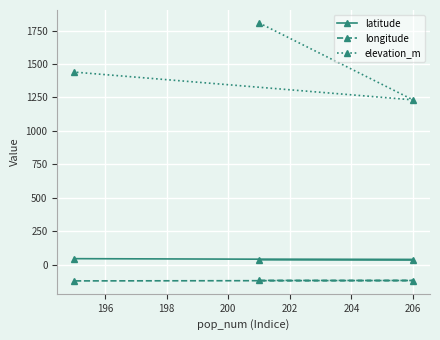

What is the value of the latitude point at the 1st from the left?

44.2